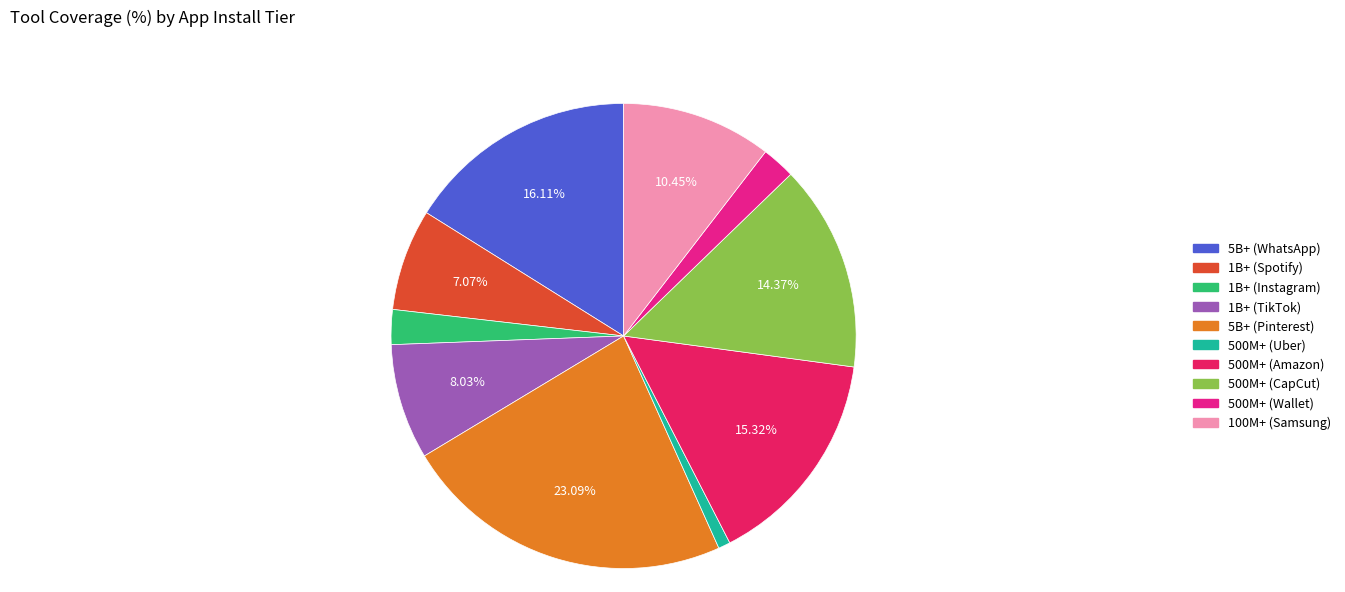

What is the largest slice in the pie chart?

5B+ (Pinterest)